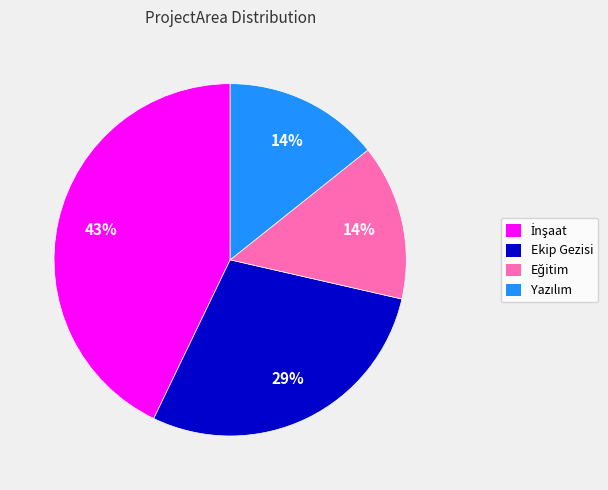

To the nearest percent, what percentage of the pie is Ekip Gezisi?

29%